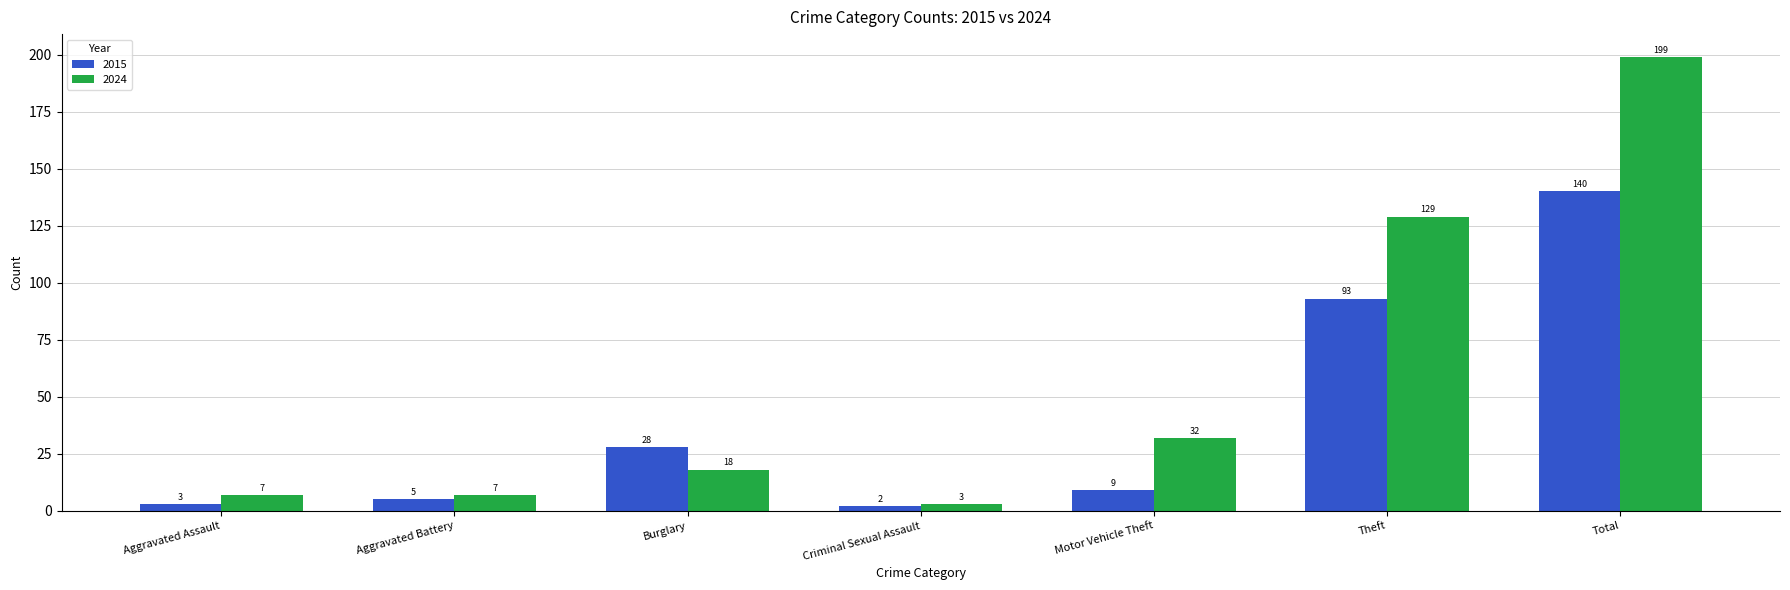

Which series has the widest spread of values?

2024